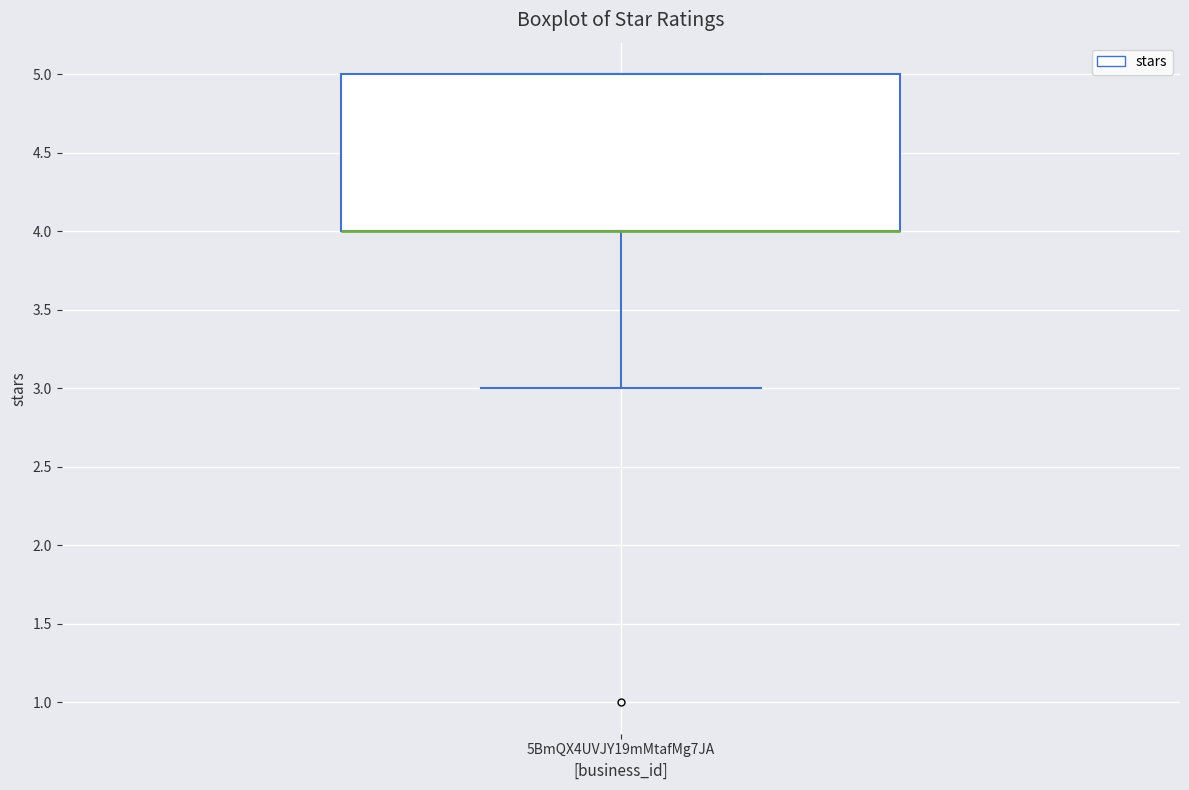

Read this box plot against the y-axis: the position of the median line, the range covered by the box, and the ends of both whiskers. The values are not printed on the chart, so give them approximately, as read against the axis.

median 4 (drawn on the box's lower edge), box 4 to 5, whiskers 3 to 5